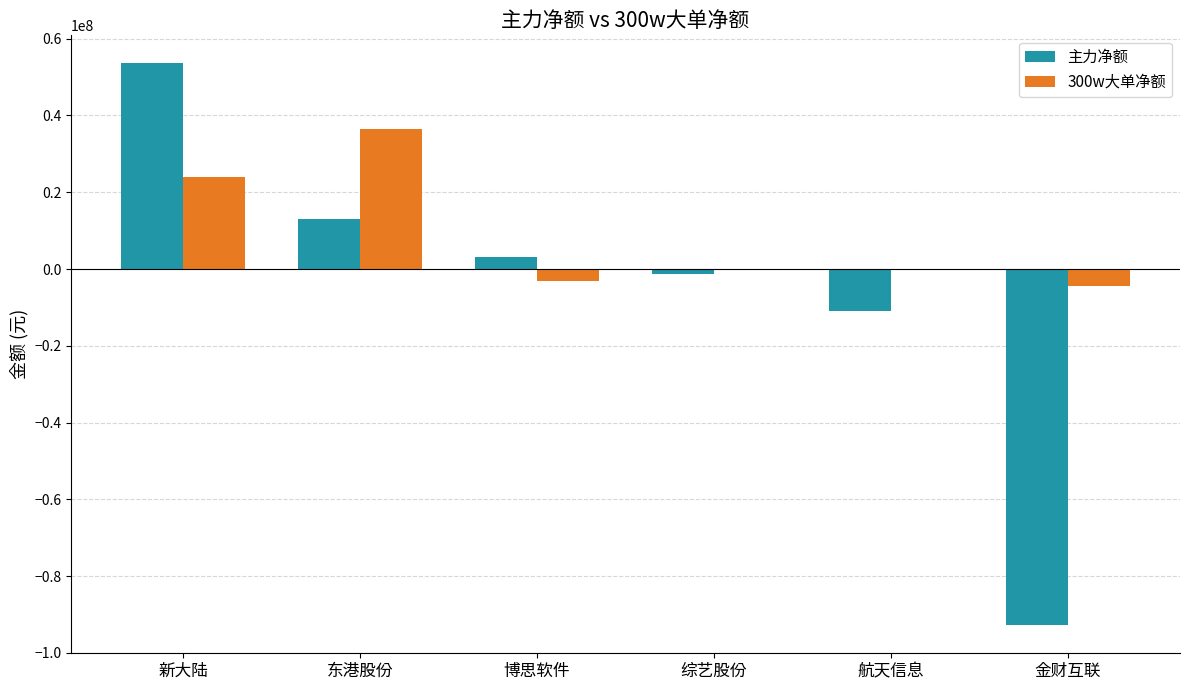

What is the sum of all 主力净额 values?

-35232931